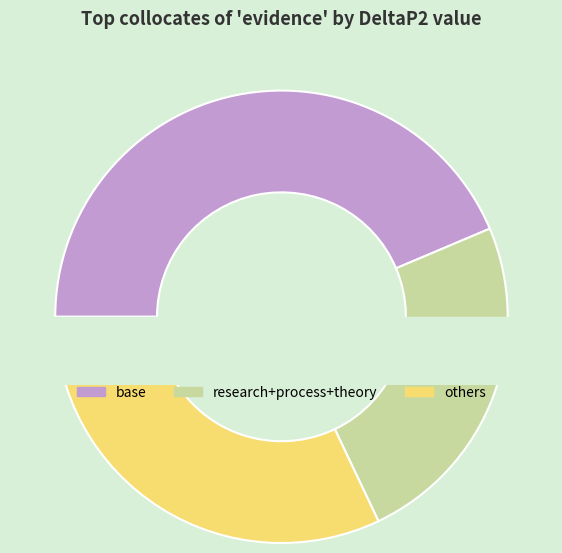

The section slice represents 15% of the pie. True or false?

False